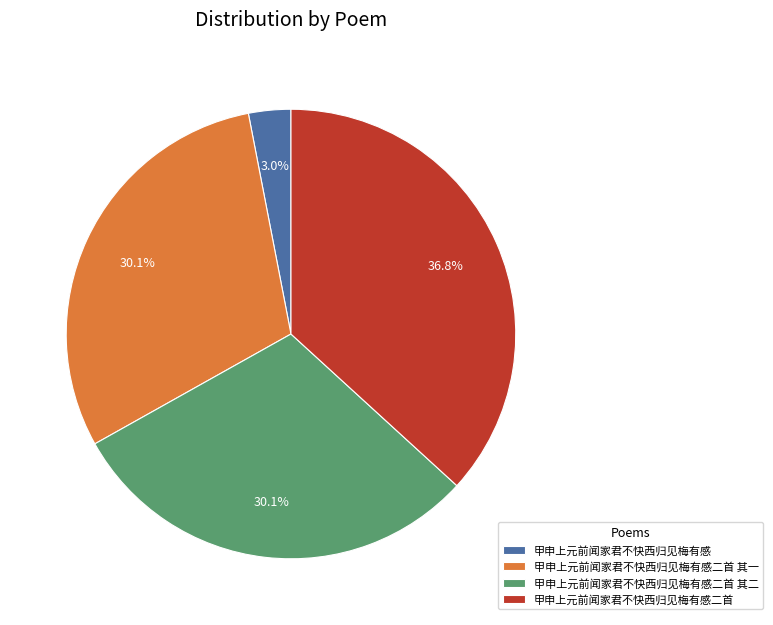

The 甲申上元前闻家君不快西归见梅有感二首 slice represents 37% of the pie. True or false?

True